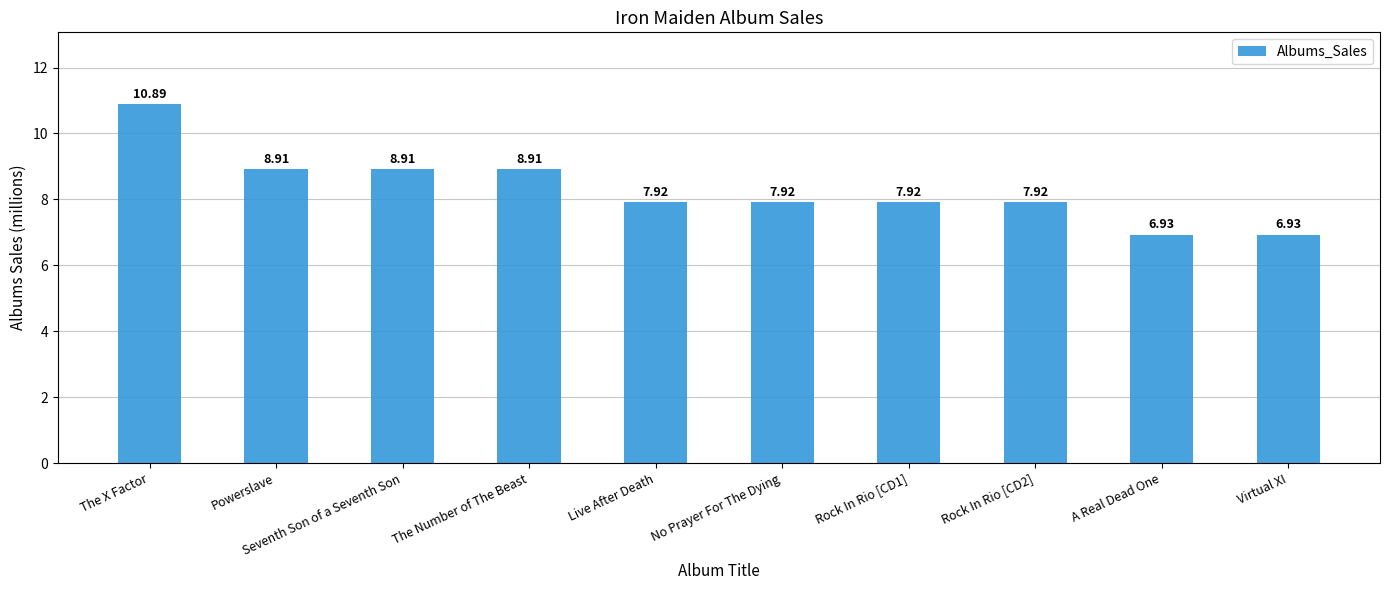

What is the value of the 10th bar from the left?

6.9